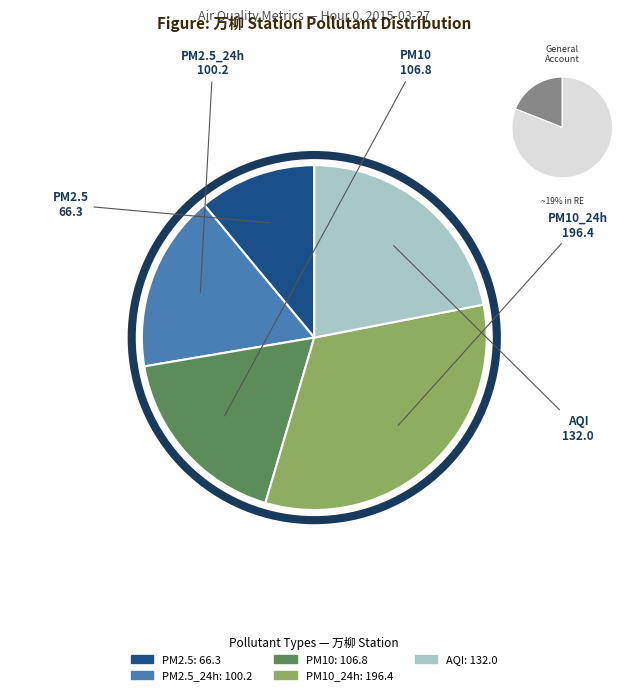

To the nearest percent, what is the average slice percentage?

20%